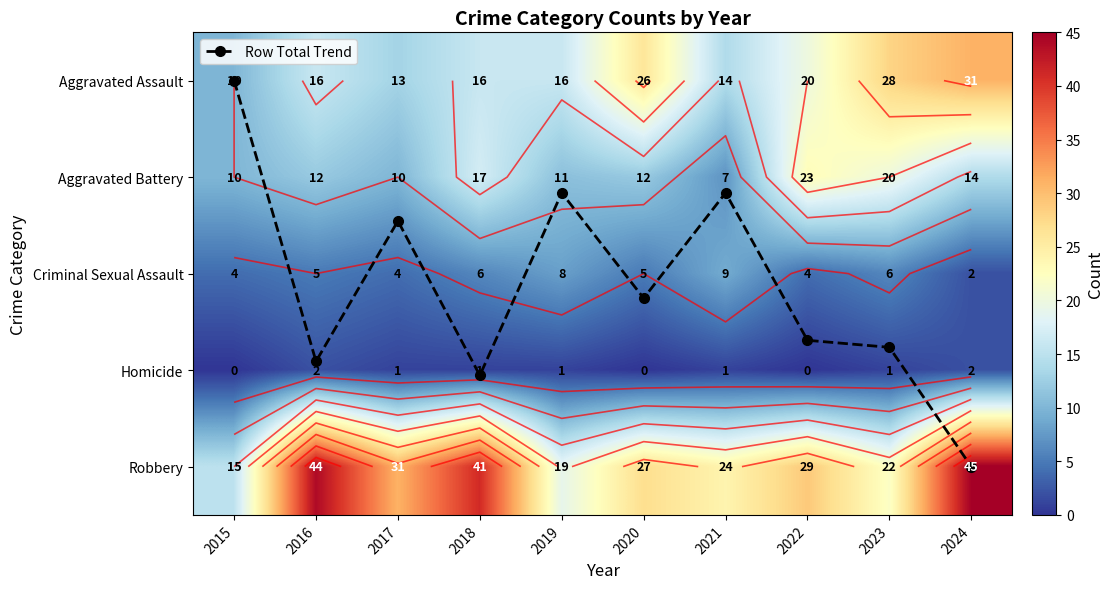

At how many categories does at least one series exceed 30?

4